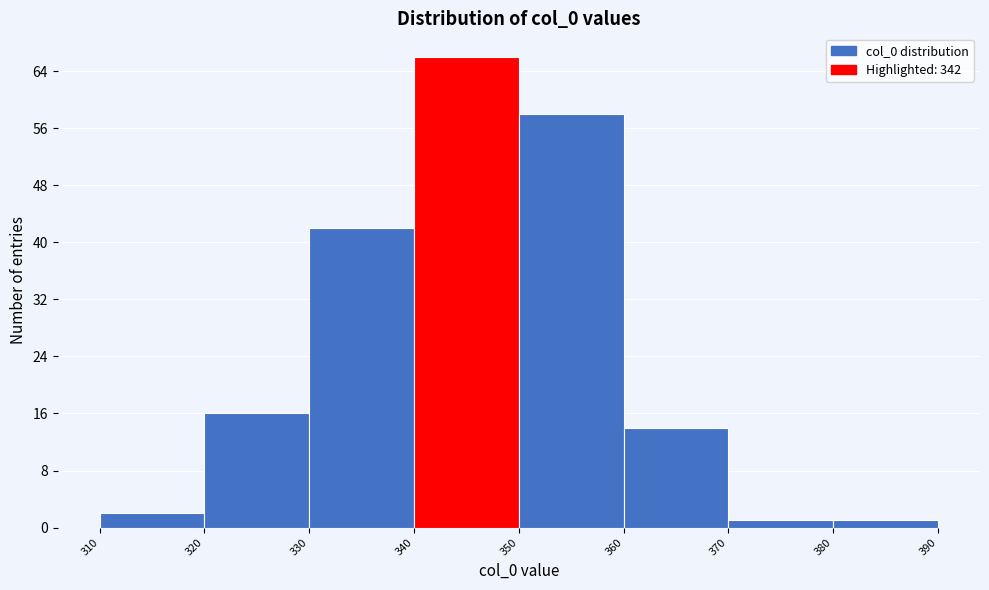

Over which range of the x-axis is the bar tallest?

340 to 350